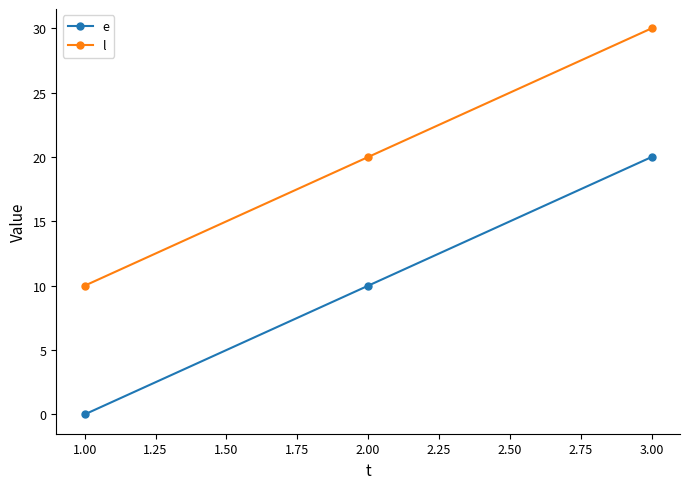

Reading left to right, what are all the values shown in this chart?

e: 0	10	20
l: 10	20	30